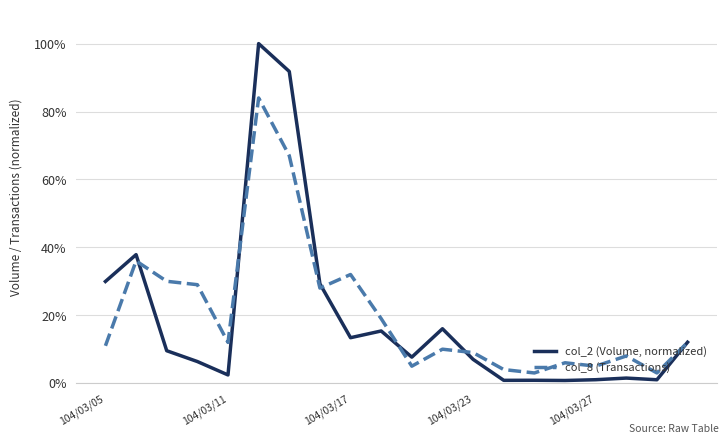

What is the highest value of the col_2 (Volume, normalized) series?

100.0